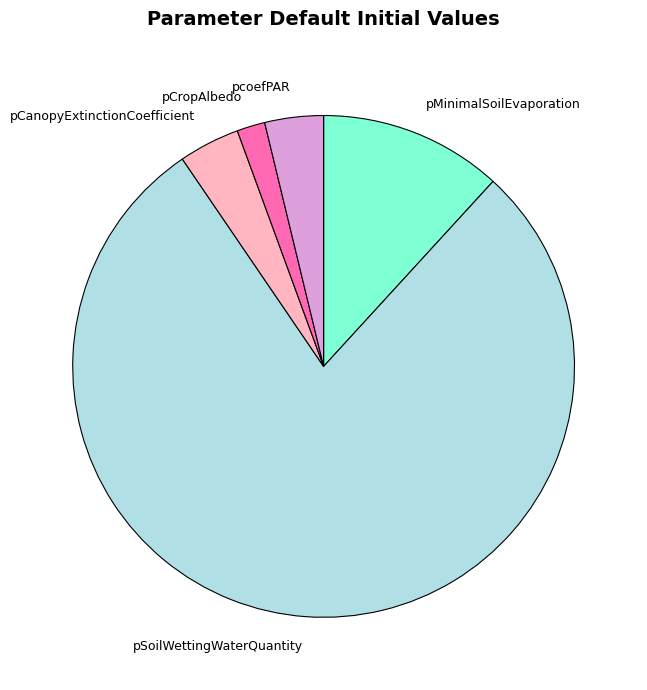

Is the sum of pCropAlbedo and pSoilWettingWaterQuantity greater than half?

Yes